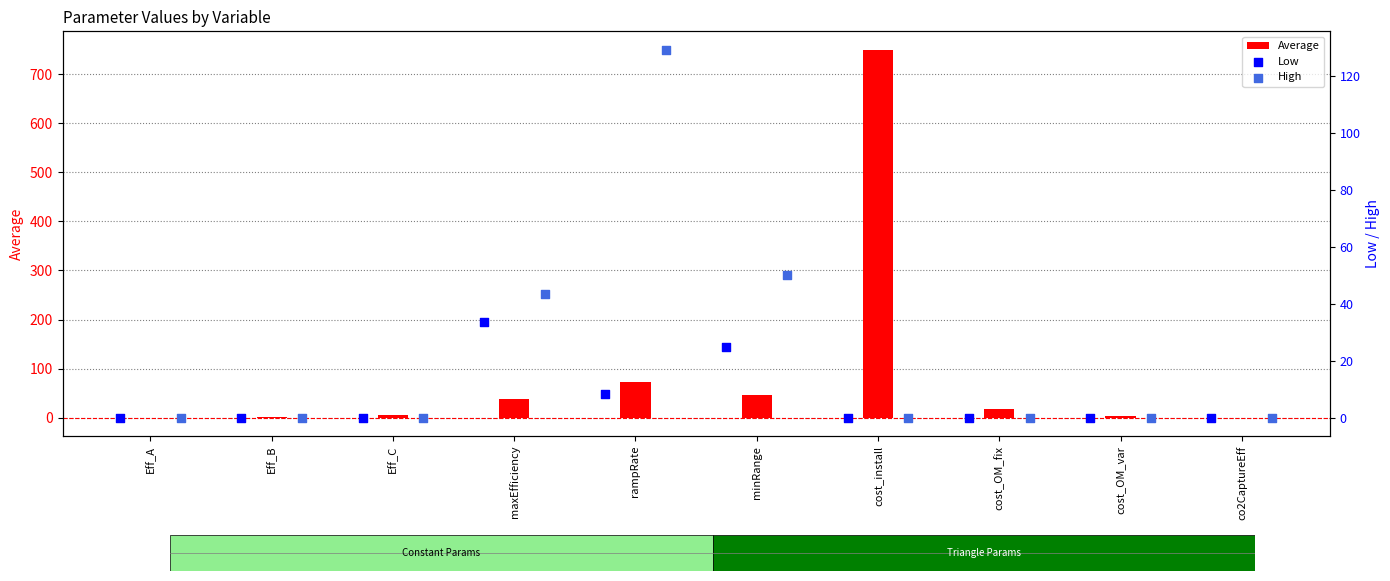

Is the value of High at Eff_C greater than the value of Average at cost_OM_var?

No